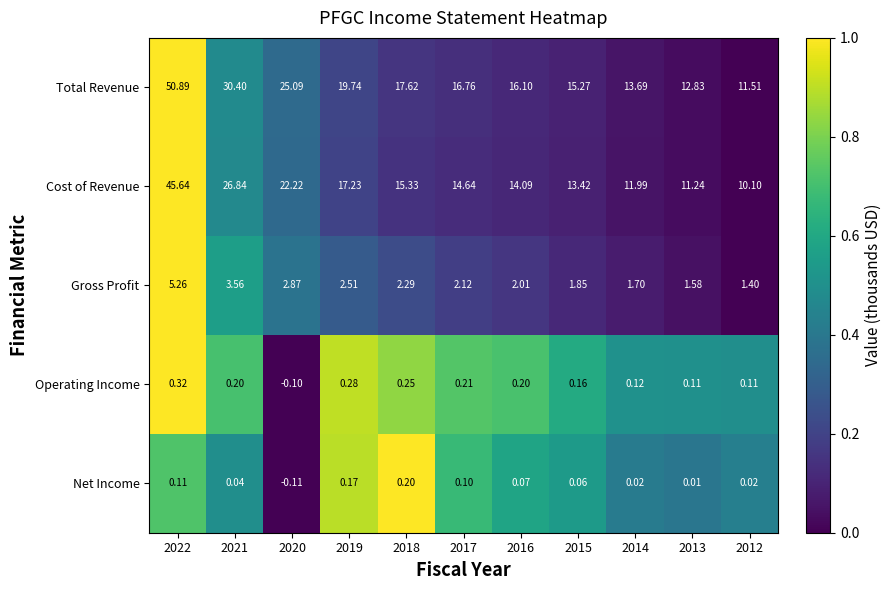

Which series has the largest range (max minus min)?

Total Revenue